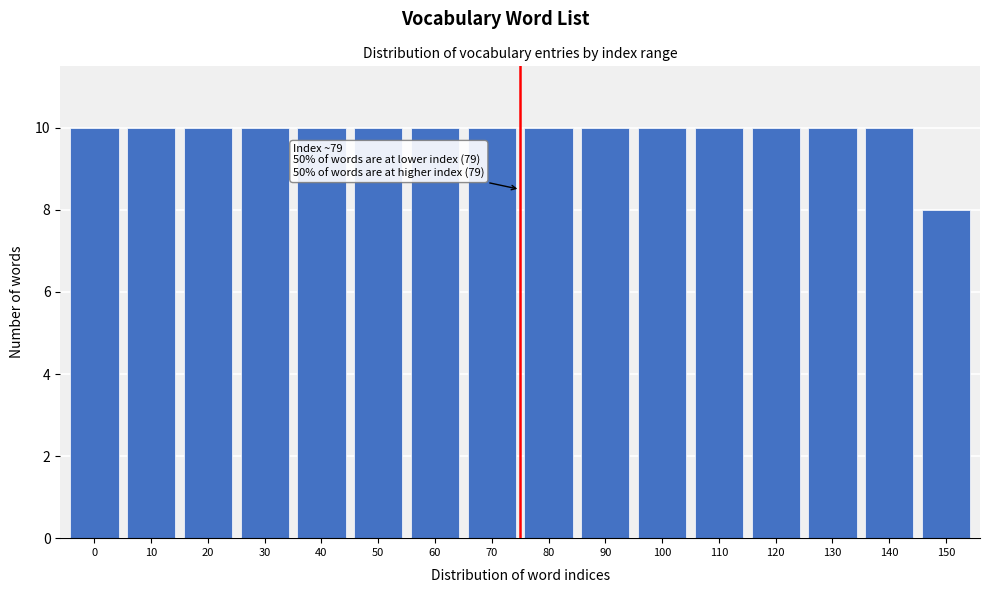

Reading right to left, what are all the values shown in this chart?

8	10	10	10	10	10	10	10	10	10	10	10	10	10	10	10